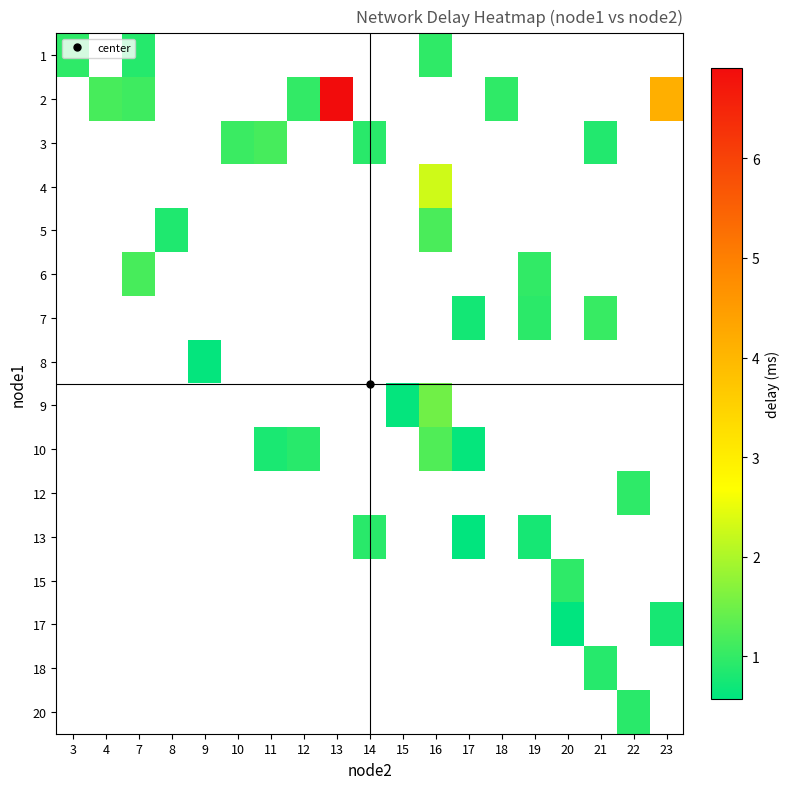

List the labels in order of 10 value, smallest first.

17, 18, 19, 20, 21, 22, 23, 3, 4, 7, 8, 9, 10, 11, 12, 13, 14, 15, 16